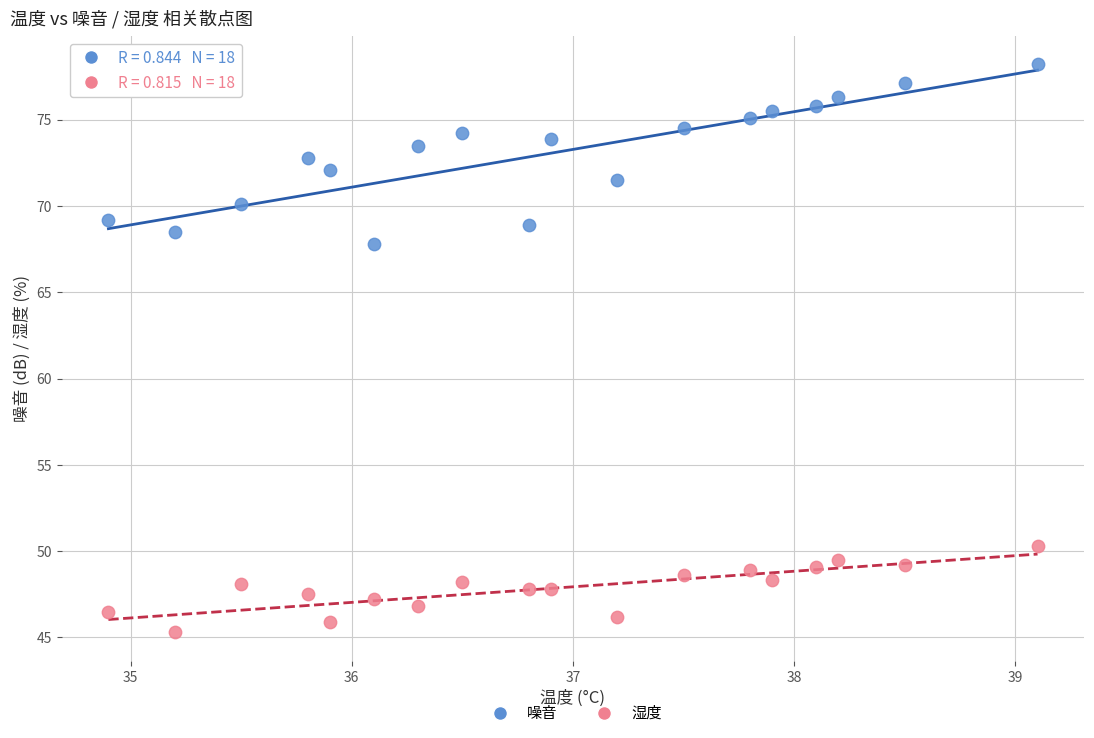

Across all series, what Y value is closest to 61?

67.8